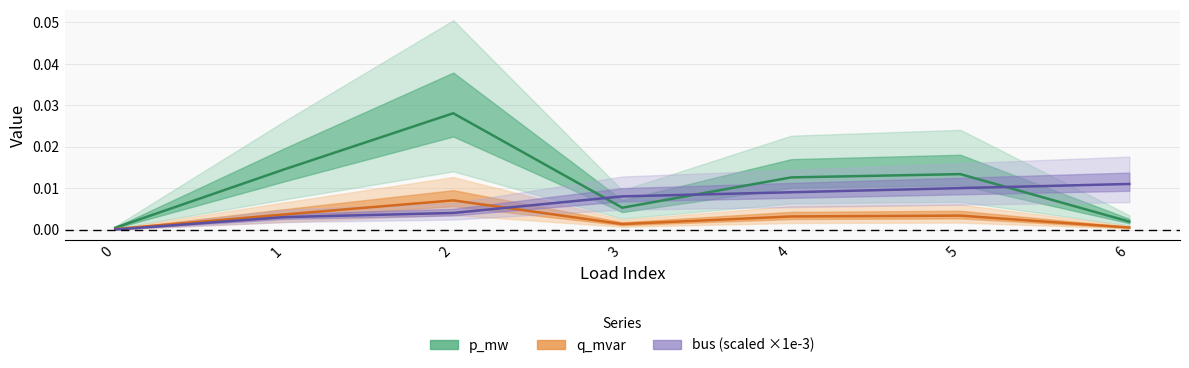

How many positive values does the bus series have?

6